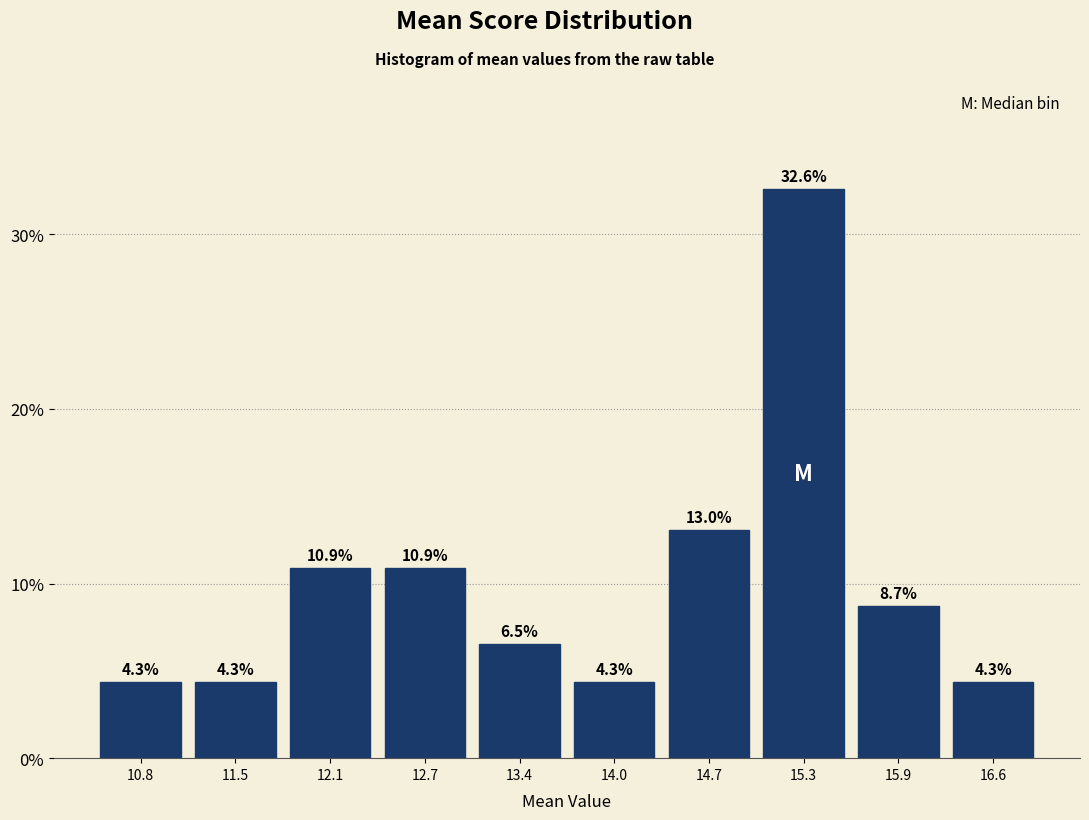

Over which range of the x-axis is the bar tallest?

15.0 to 15.6